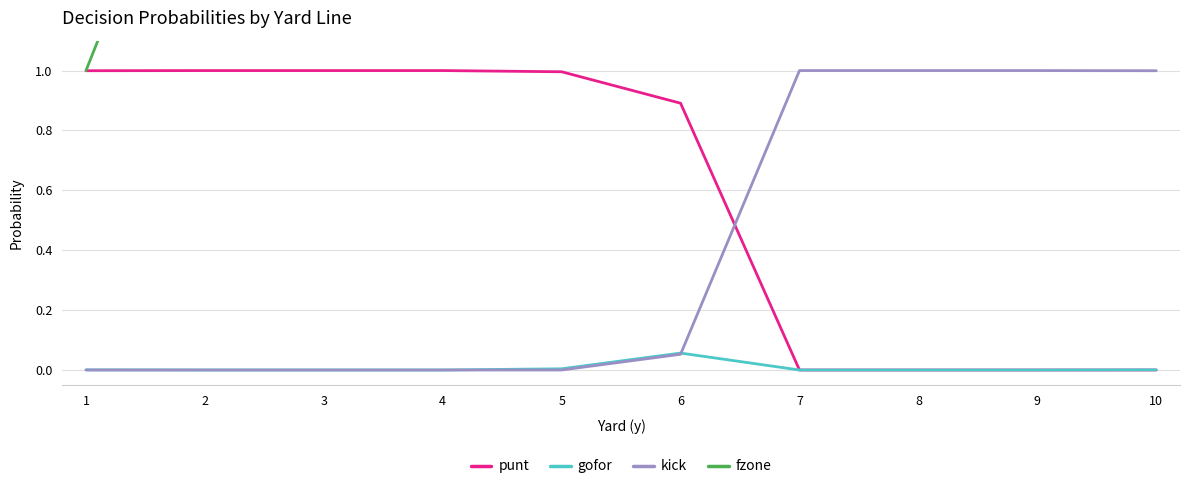

How many data points in fzone are above 6?

4